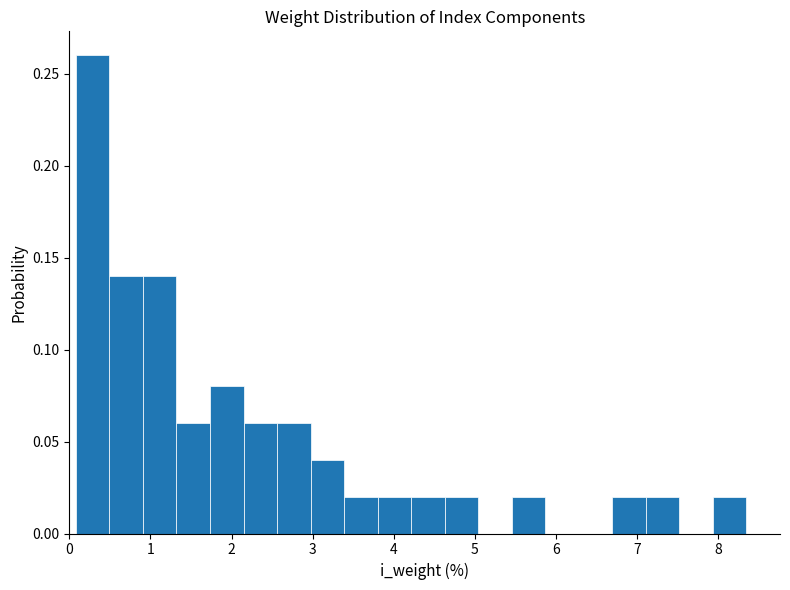

Which range on the x-axis has the tallest bar?

0.1 to 0.5